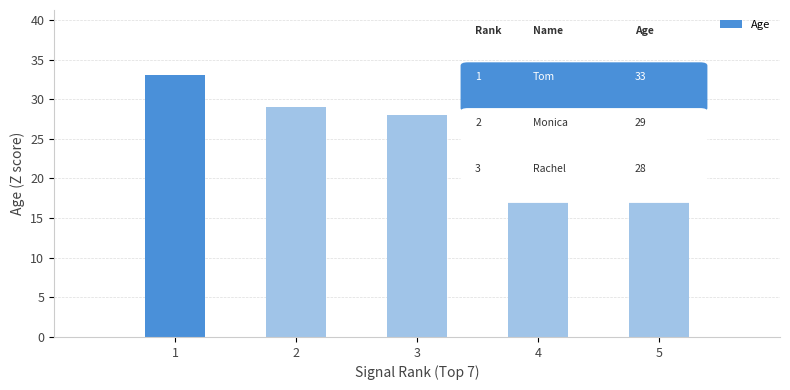

At which category does the chart reach its peak across all series?

1